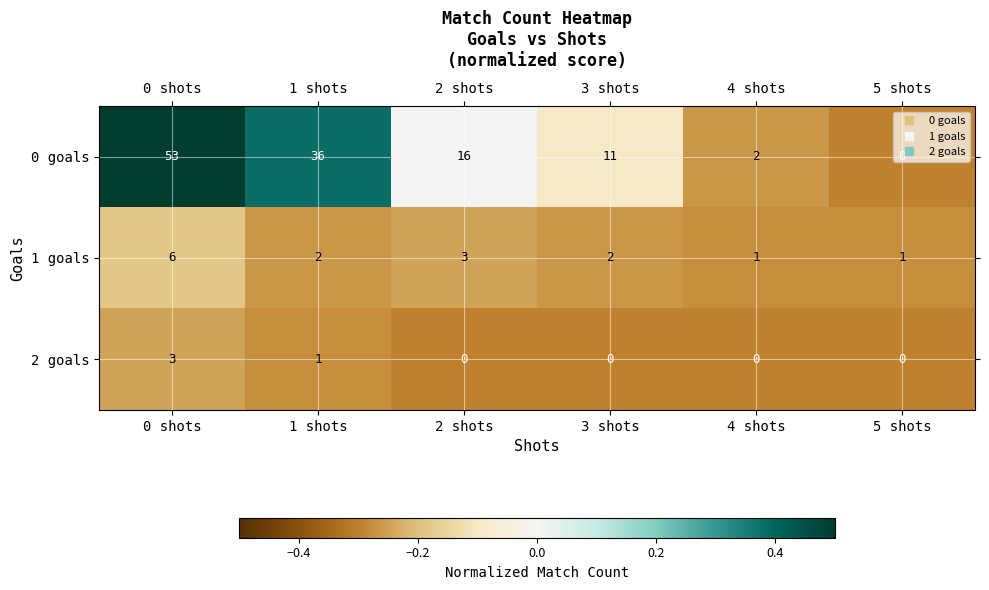

What is the sum of all 0 goals values?

118